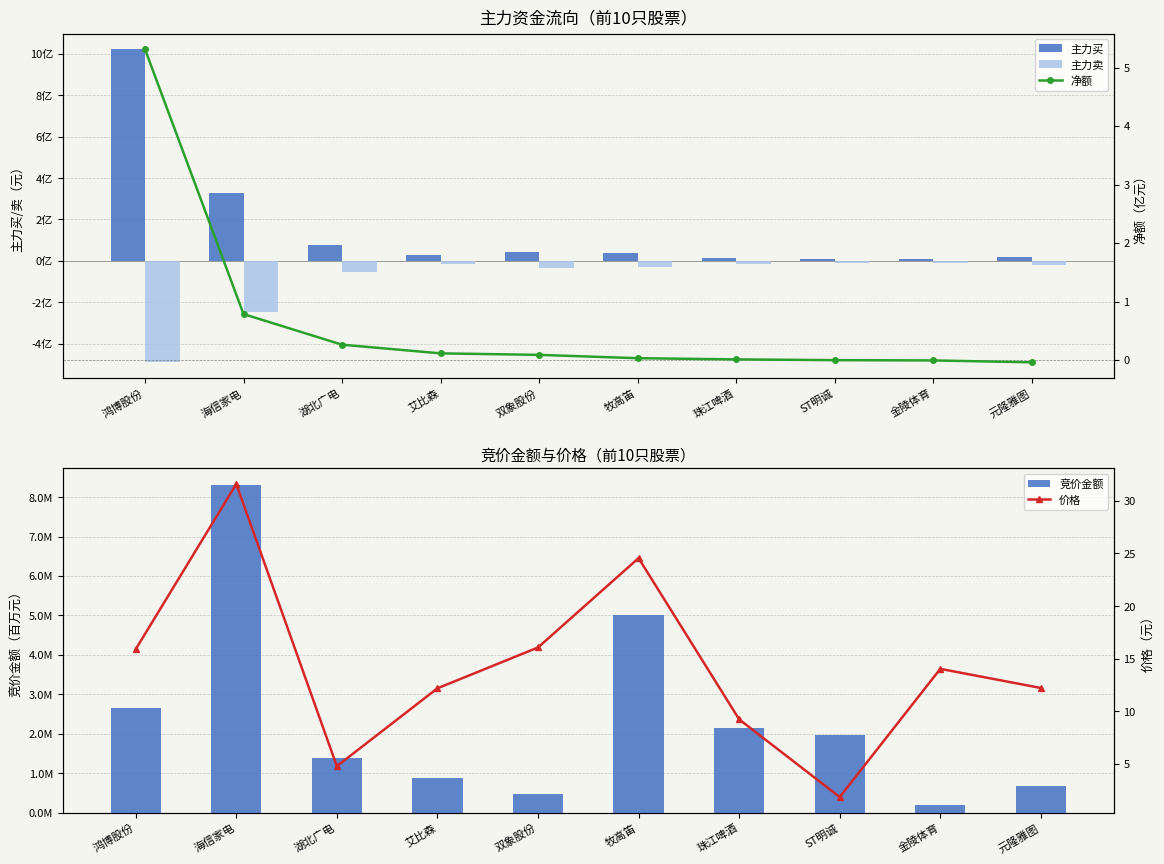

Reading left to right, extract all data points from this chart.

主力买: 鸿博股份=10.2	海信家电=3.3	湖北广电=0.8	艾比森=0.3	双象股份=0.4	牧高笛=0.4	珠江啤酒=0.1	ST明诚=0.1	金陵体育=0.1	元隆雅图=0.2
主力卖: 鸿博股份=-4.9	海信家电=-2.5	湖北广电=-0.5	艾比森=-0.1	双象股份=-0.3	牧高笛=-0.3	珠江啤酒=-0.1	ST明诚=-0.1	金陵体育=-0.1	元隆雅图=-0.2
竞价金额: 鸿博股份=2.7	海信家电=8.3	湖北广电=1.4	艾比森=0.9	双象股份=0.5	牧高笛=5.0	珠江啤酒=2.2	ST明诚=2.0	金陵体育=0.2	元隆雅图=0.7
净额: 鸿博股份=5.3	海信家电=0.8	湖北广电=0.3	艾比森=0.1	双象股份=0.1	牧高笛=0.0	珠江啤酒=0.0	ST明诚=-0.0	金陵体育=-0.0	元隆雅图=-0.0
价格: 鸿博股份=15.9	海信家电=31.6	湖北广电=4.8	艾比森=12.2	双象股份=16.1	牧高笛=24.6	珠江啤酒=9.2	ST明诚=1.9	金陵体育=14.0	元隆雅图=12.2